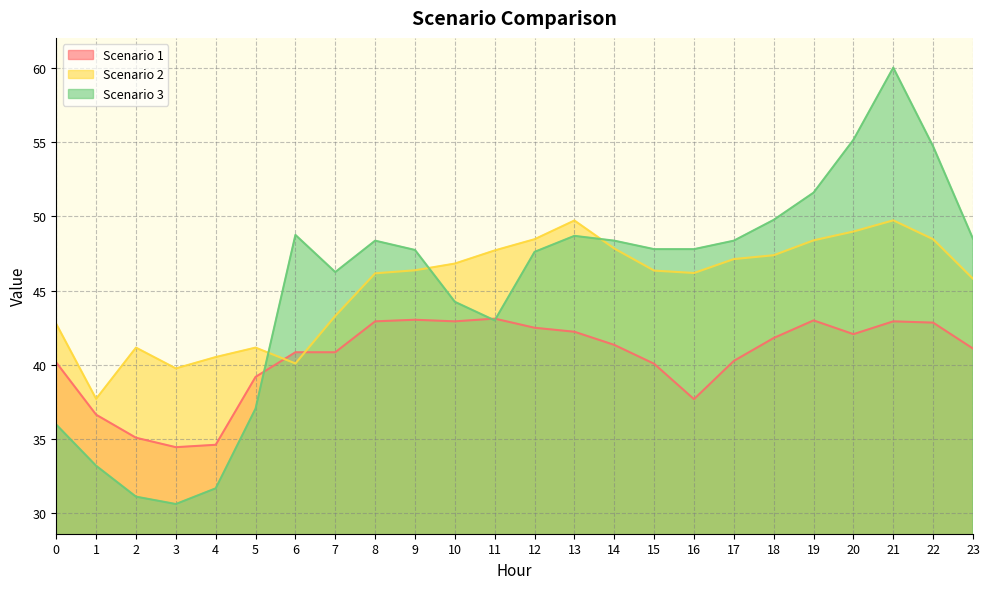

What is the greatest value displayed?

60.0